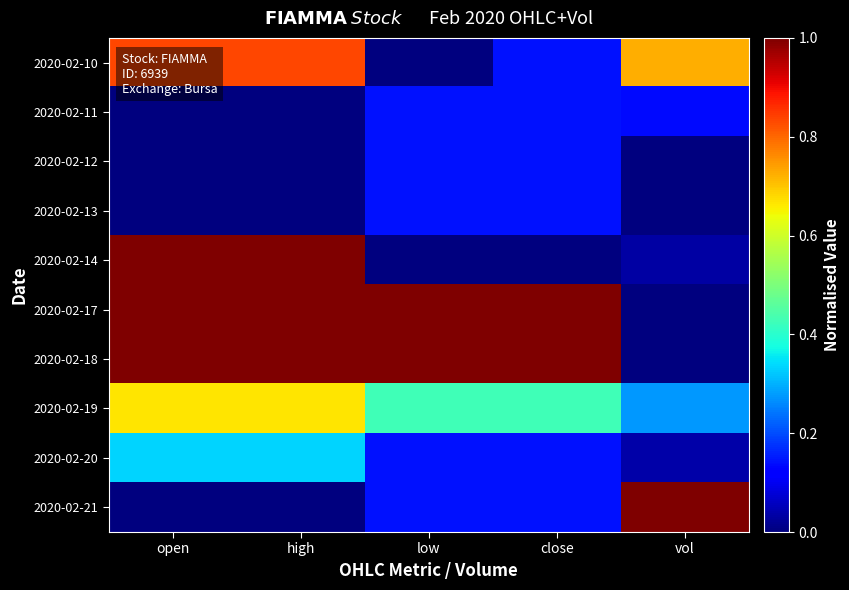

Between low and open, which is larger?

open